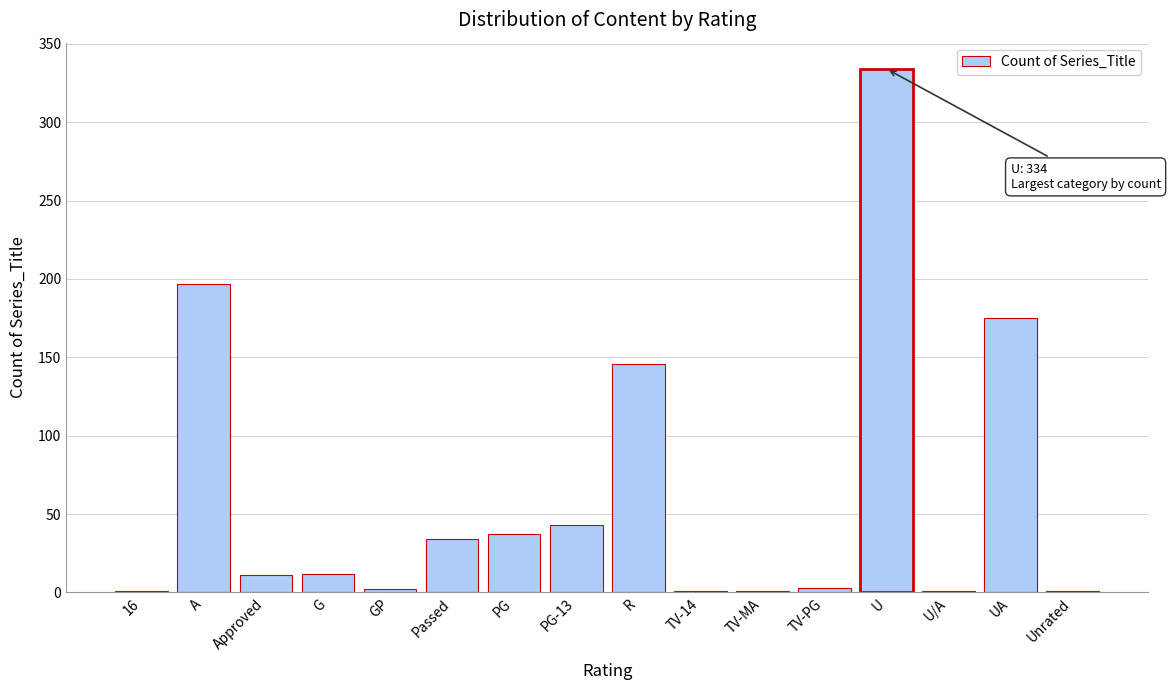

What is the sum of all values?

999